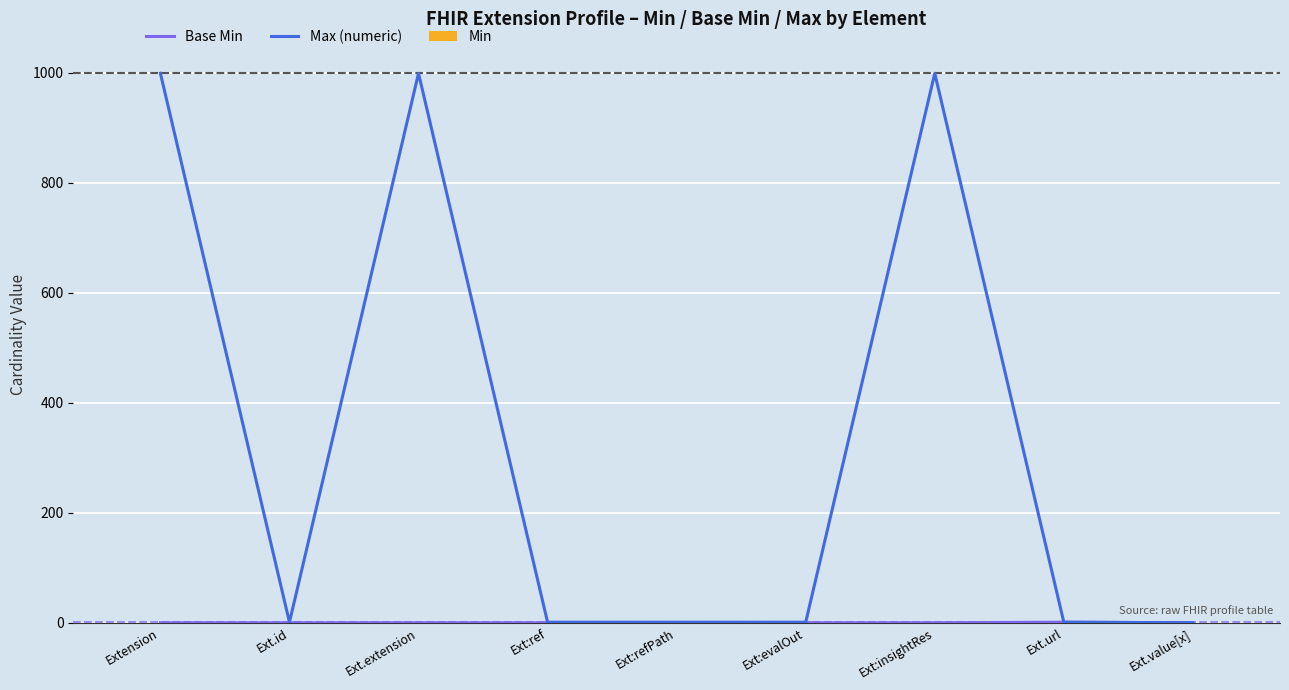

Is it true that Max (numeric) equals 1 at Ext:refPath?

True